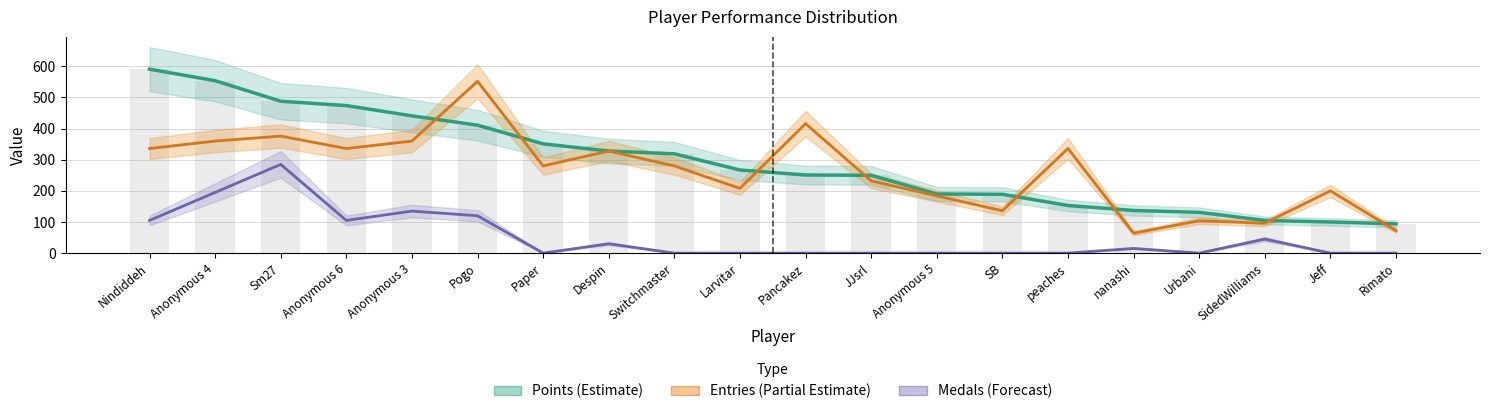

At which label does Points (Estimate) reach its minimum?

Rimato